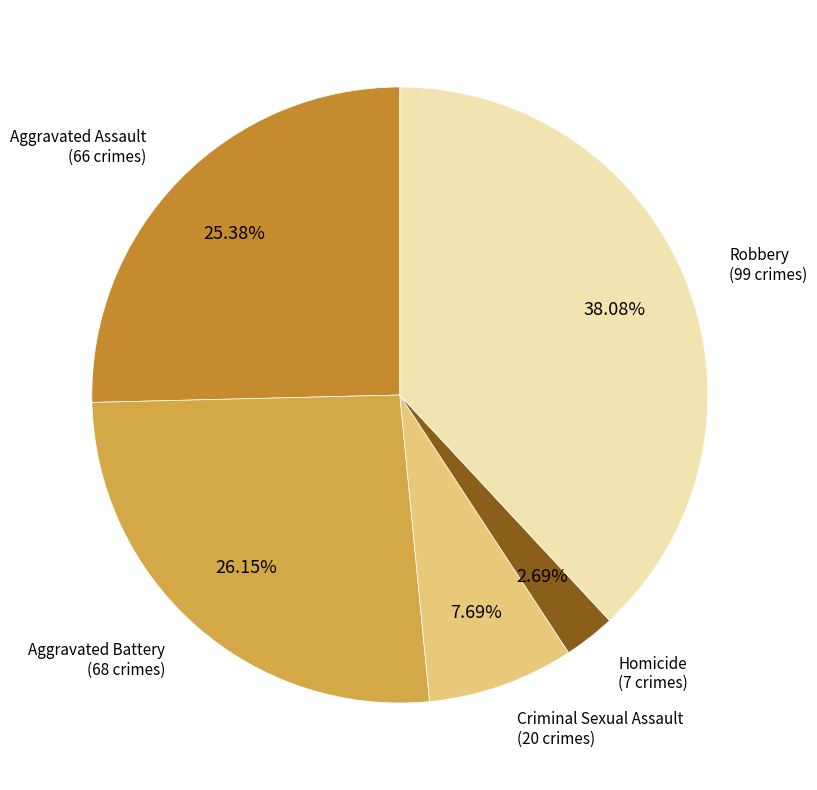

To the nearest percent, what is the difference between the Aggravated Battery and Criminal Sexual Assault slice percentages?

18%